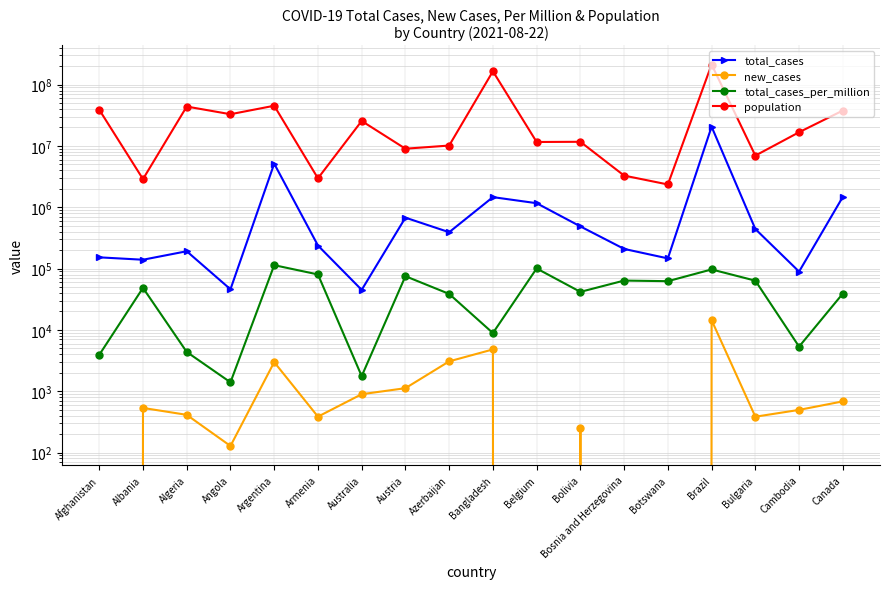

Reading right to left, transcribe all the data shown in this chart.

total_cases: 1475537.0	89231.0	441295.0	20570891.0	146461.0	209073.0	486643.0	1163726.0	1461998.0	391506.0	676526.0	44920.0	237634.0	5133831.0	45945.0	191583.0	139324.0	152448.0
new_cases: 683.0	496.0	384.0	14404.0	0.0	0.0	249.0	0.0	4804.0	3069.0	1121.0	894.0	385.0	2979.0	128.0	412.0	534.0	0.0
total_cases_per_million: 39095.2	5337.1	63509.9	96777.1	62280.8	63725.9	41689.5	100411.1	8877.3	38613.2	75116.1	1761.6	80194.1	113590.9	1397.9	4368.9	48413.4	3916.1
population: 37742157.0	16718971.0	6948445.0	212559409.0	2351625.0	3280815.0	11673029.0	11589616.0	164689383.0	10139175.0	9006400.0	25499881.0	2963234.0	45195777.0	32866268.0	43851043.0	2877800.0	38928341.0